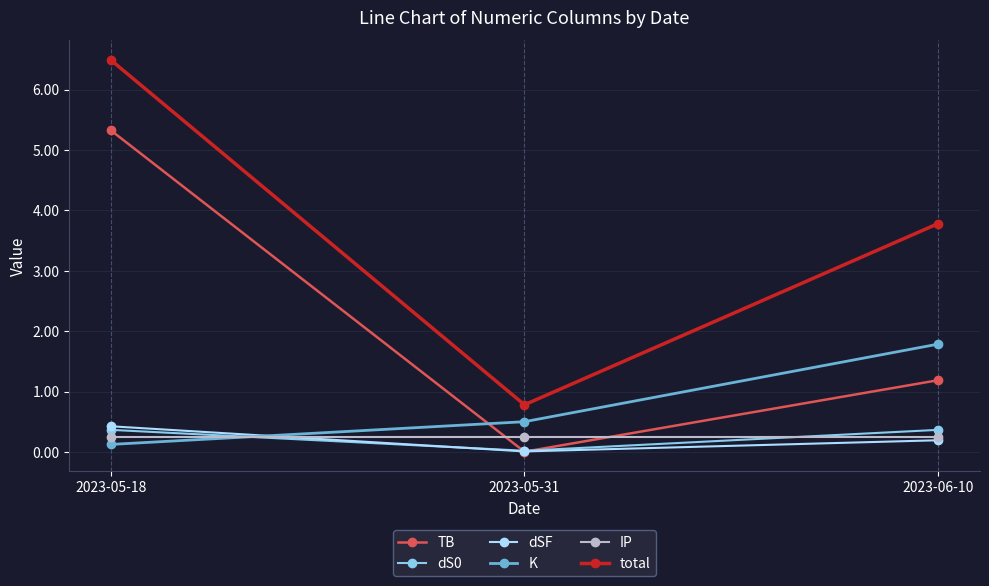

True or false: IP has a value of 0.2 at 2023-05-18.

True